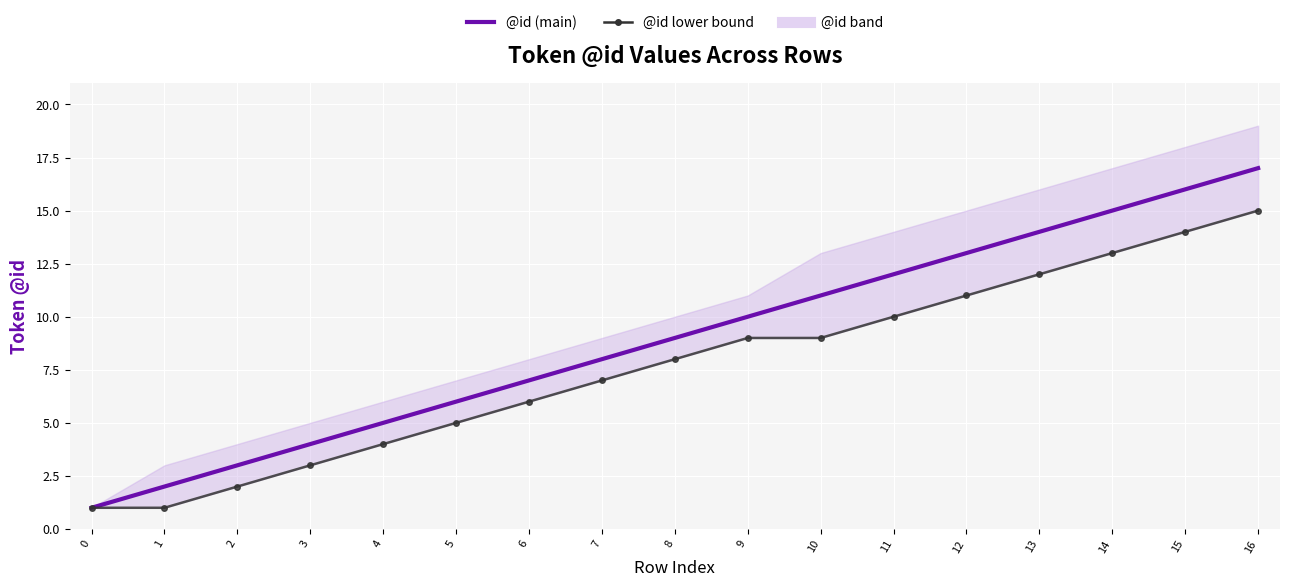

How many lines are shown in the chart?

2